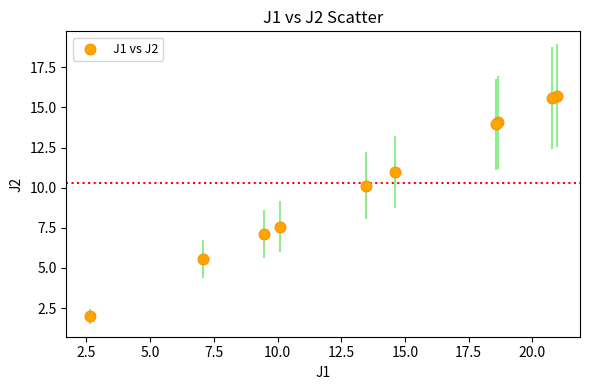

What Y value in the scatter plot is closest to 8?

7.6